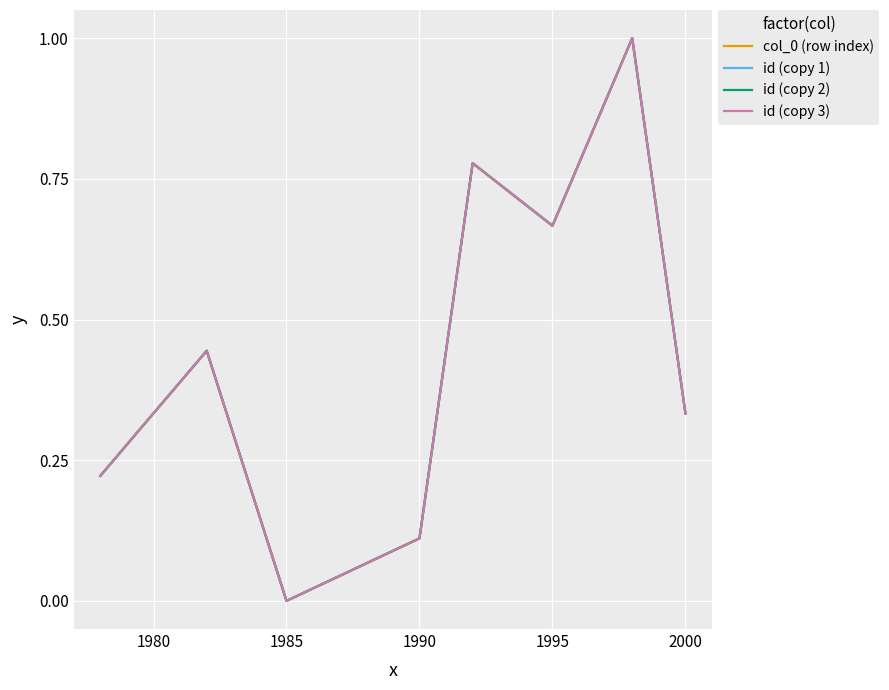

Does the chart have visible grid lines?

Yes